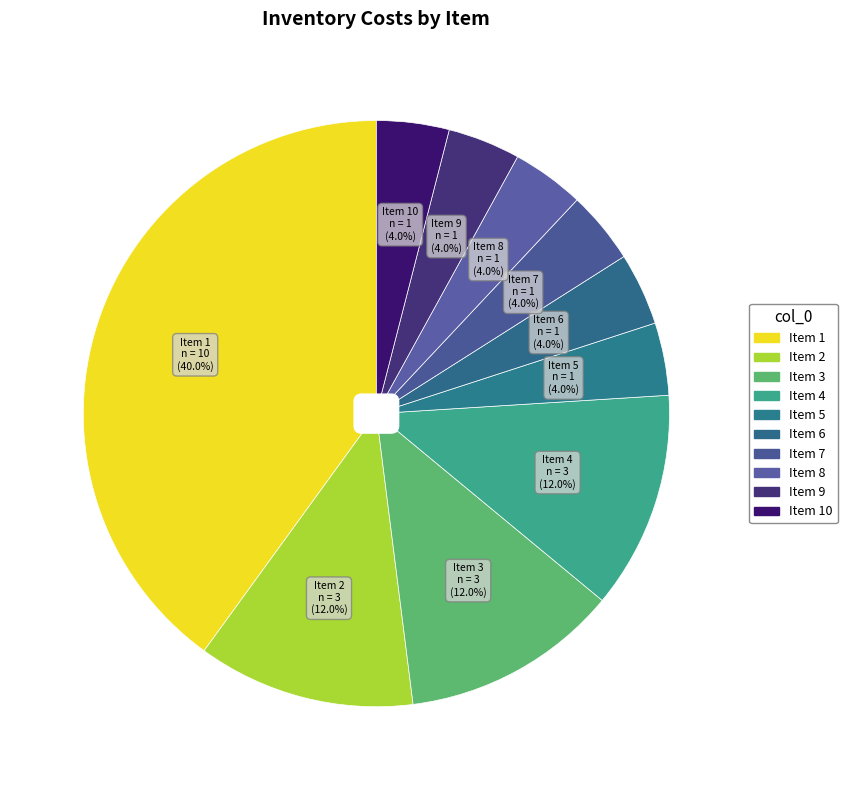

How many segments does this pie chart have?

10